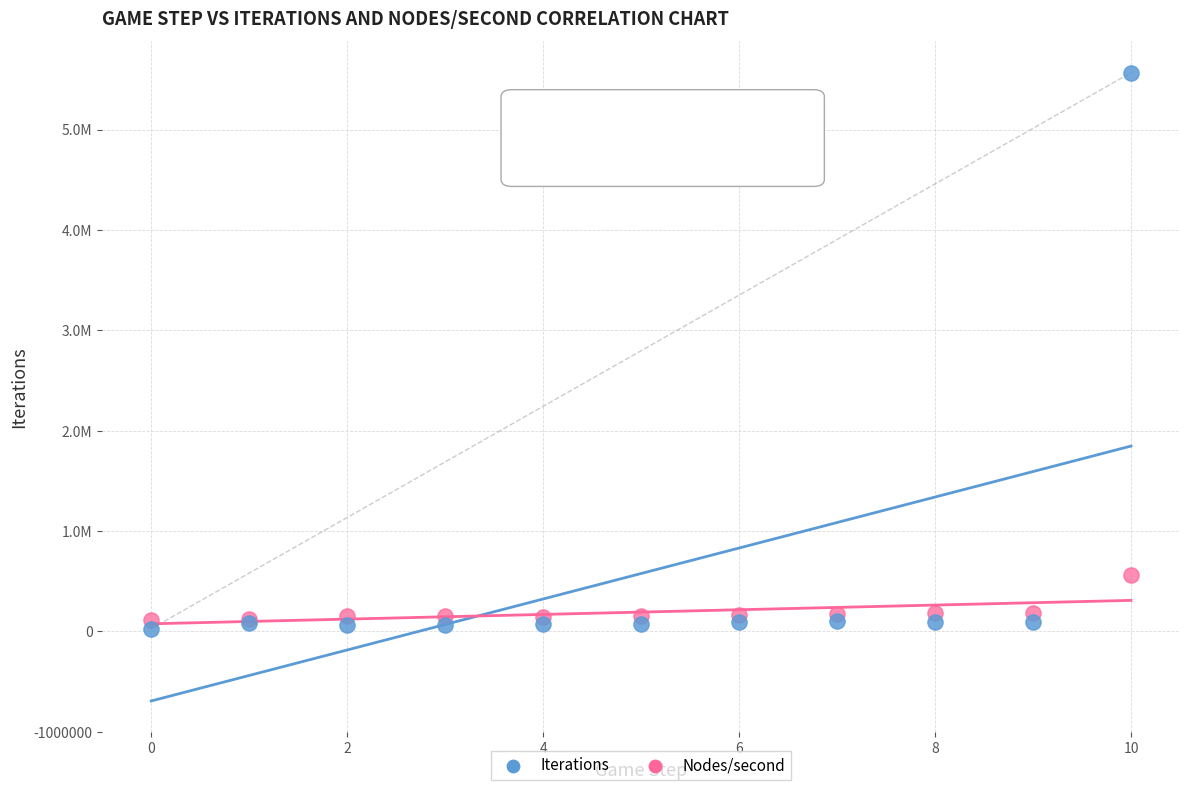

What are all the series names shown in the legend?

Iterations, Nodes/second